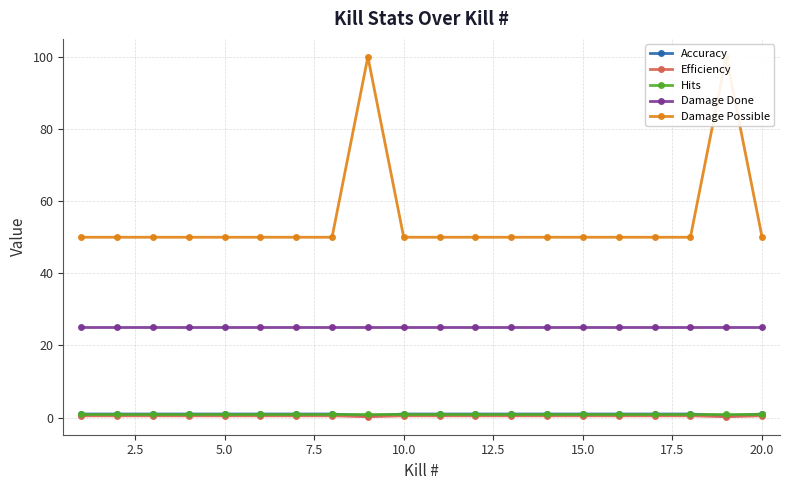

The value of Accuracy at 16 is 0.4. True or false?

False